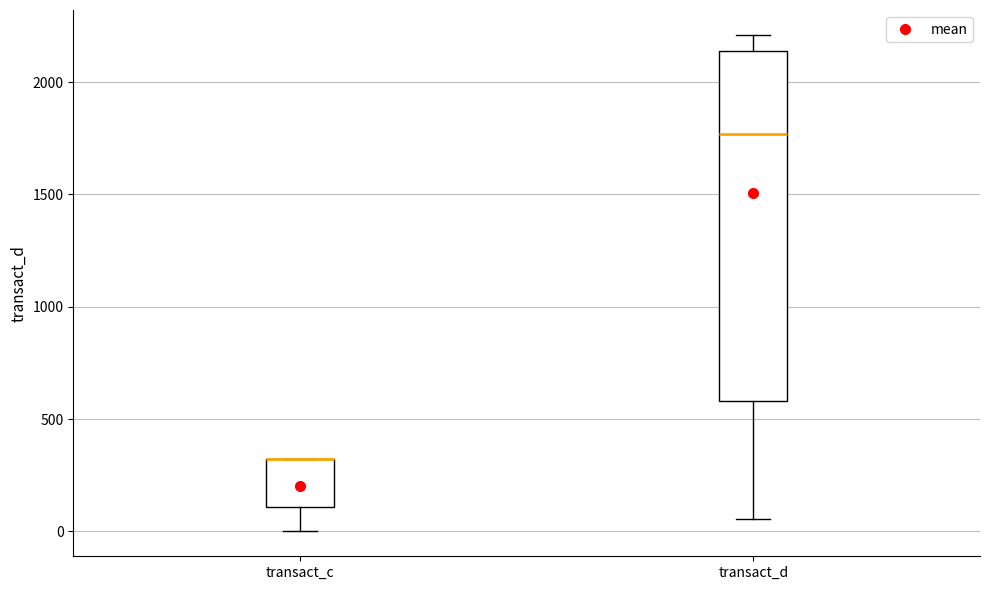

Reading left to right, read every box against the y-axis: the position of its median line, the range the box covers, and the ends of its whiskers. The values are not printed on the chart, so give them approximately, as read against the axis.

transact_c: median 300 (drawn on the box's upper edge), box 100 to 300, whiskers 0 to 300
transact_d: median 1750, box 600 to 2150, whiskers 50 to 2200